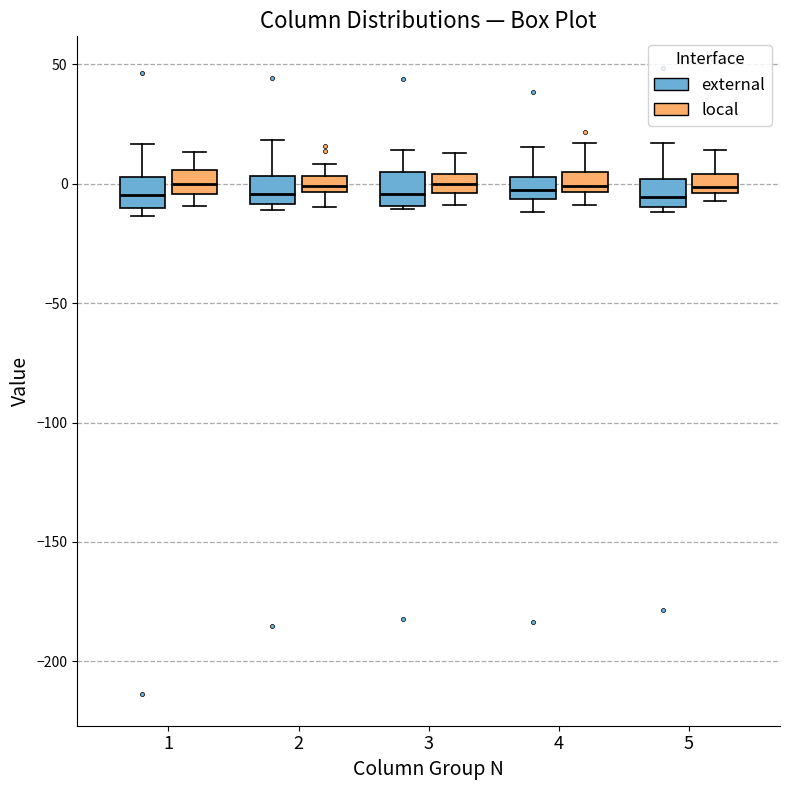

Where does the upper whisker of the box for 1 (local) end on the y-axis? The values are not printed on the chart, so give them approximately, as read against the axis.

15